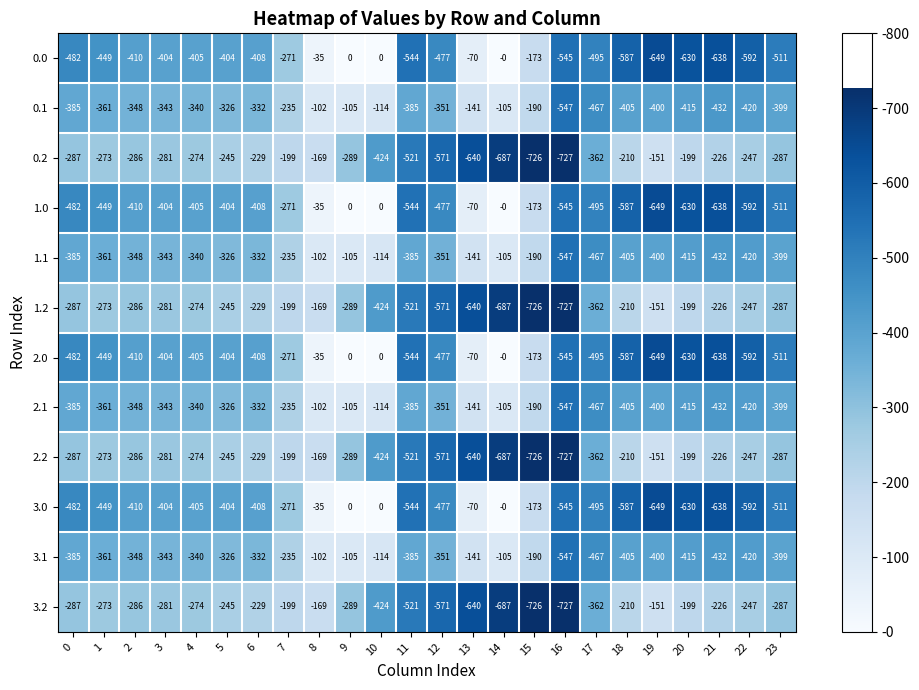

What is the maximum value shown in the chart?

0